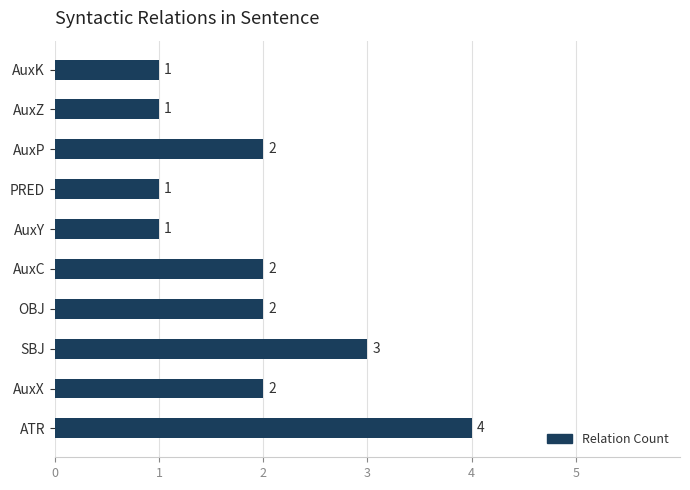

What is the difference between the maximum and minimum values?

3